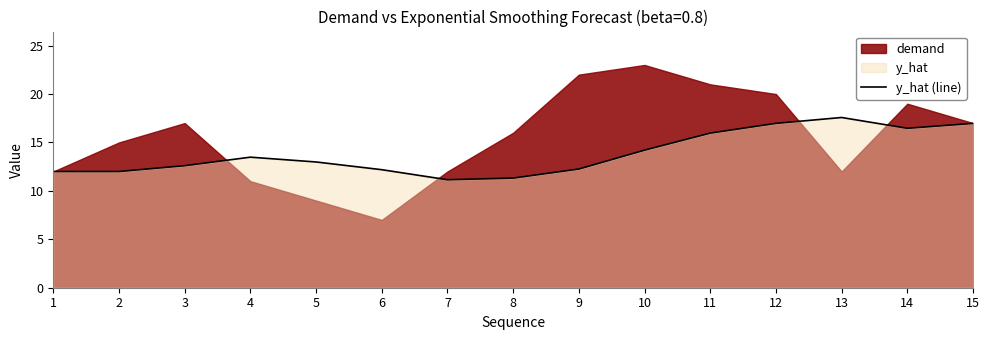

The chart shows a value of 12.3 at 9. True or false?

True